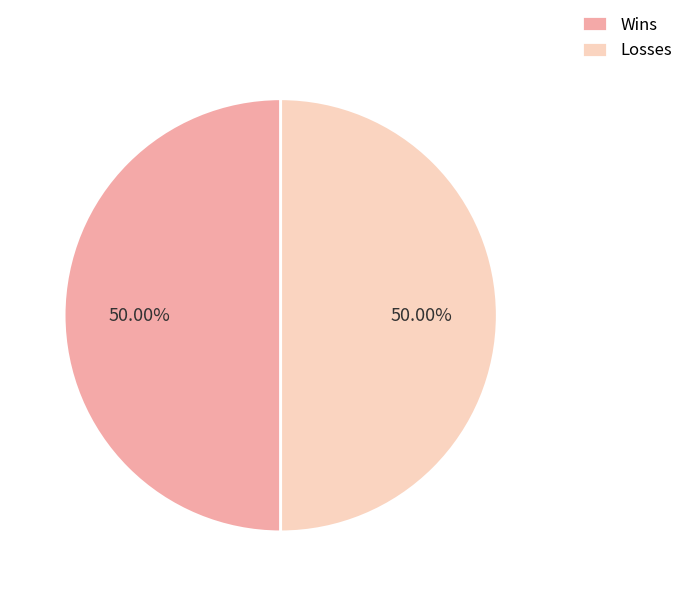

To the nearest percent, what is the average slice percentage?

50%